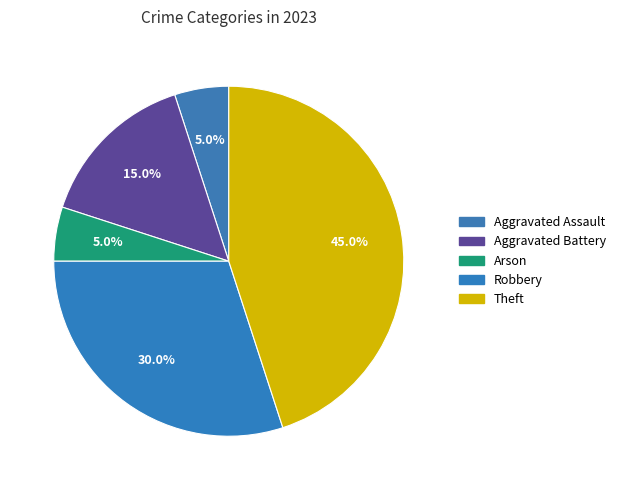

To the nearest percent, what portion does Arson represent?

5%